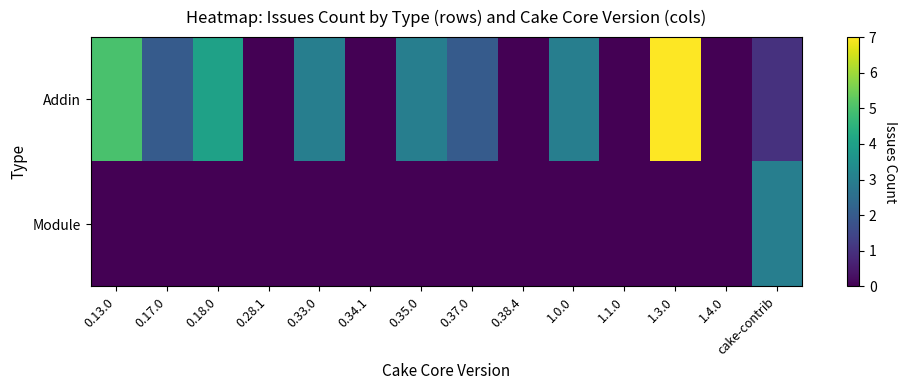

Which has a higher value, 1.1.0 or 0.35.0?

0.35.0